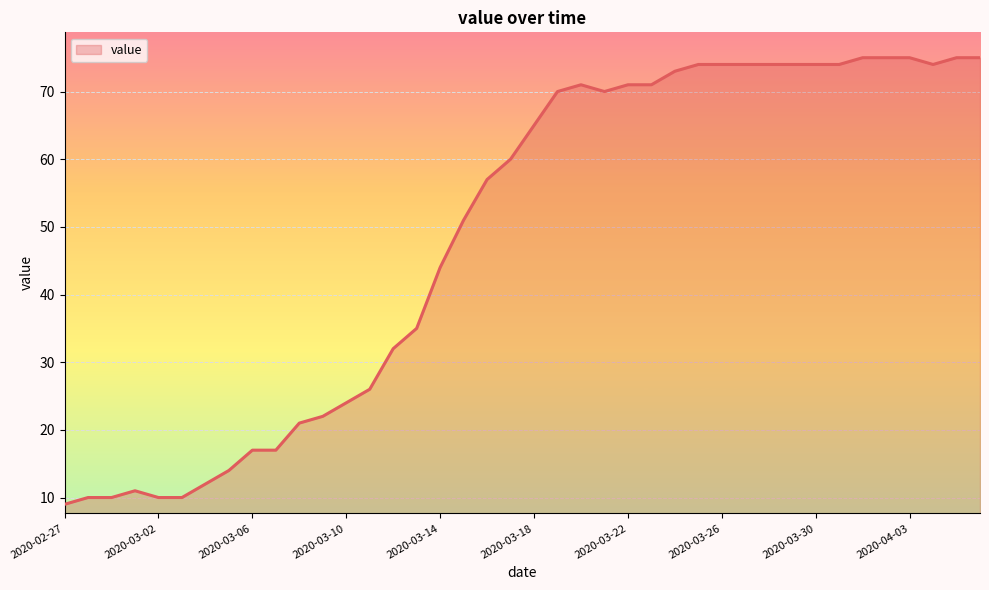

What is the maximum value shown in the chart?

75